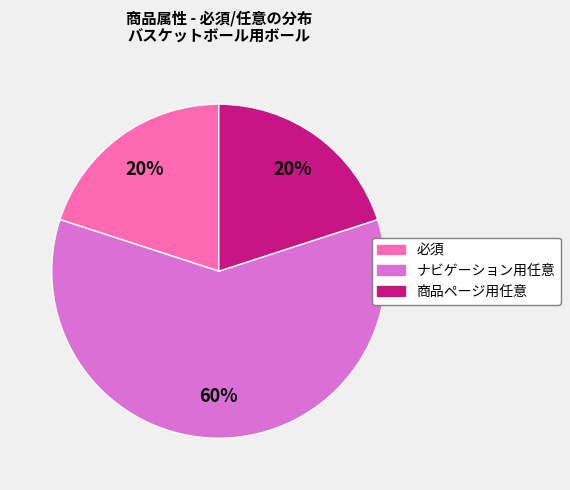

To the nearest percent, what is the average slice percentage?

33%